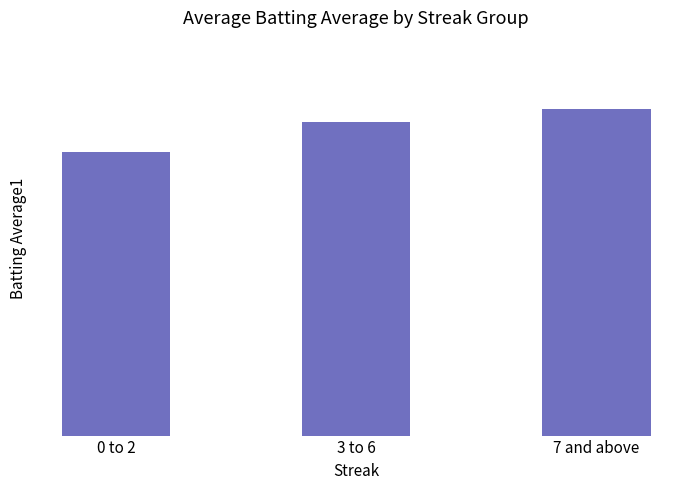

Which has a higher value, 3 to 6 or 0 to 2?

3 to 6